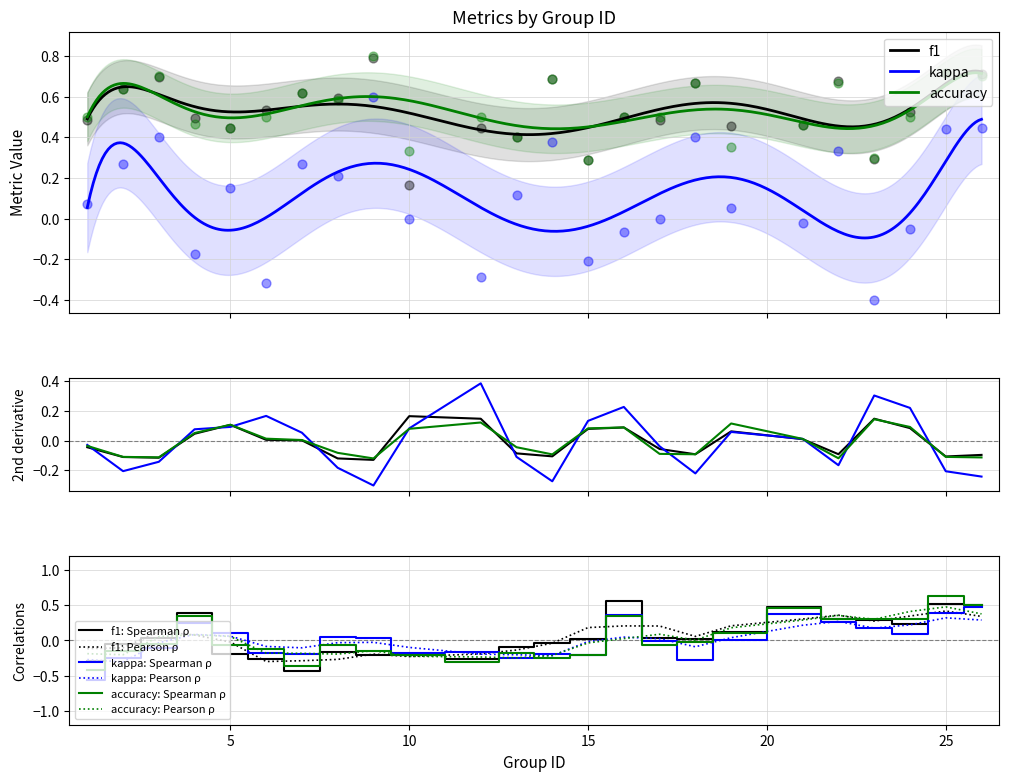

At how many categories does at least one series exceed 0?

24